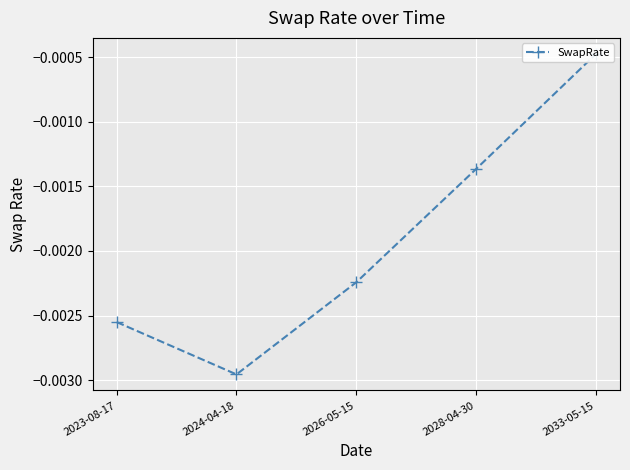

Is it true that the value at 2024-04-18 is -0.0?

False